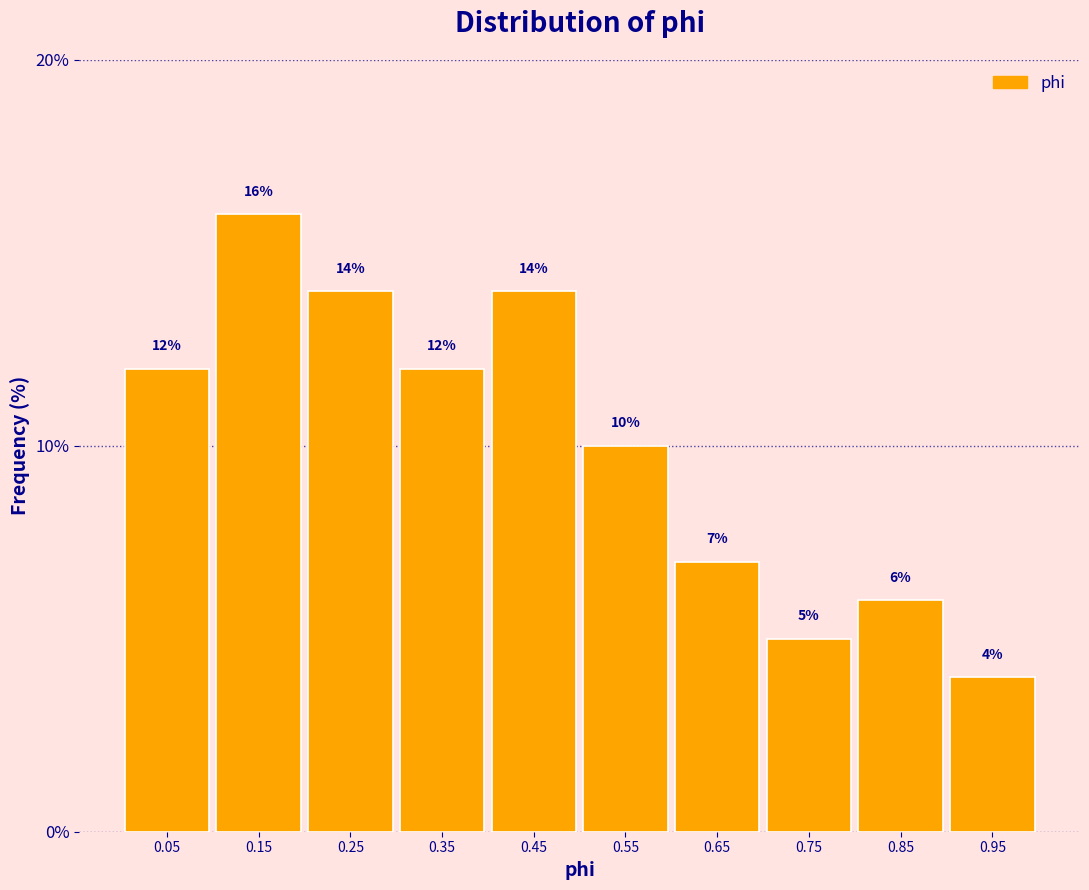

What is the height of the bar covering 0.8 to 0.9 on the x-axis?

6